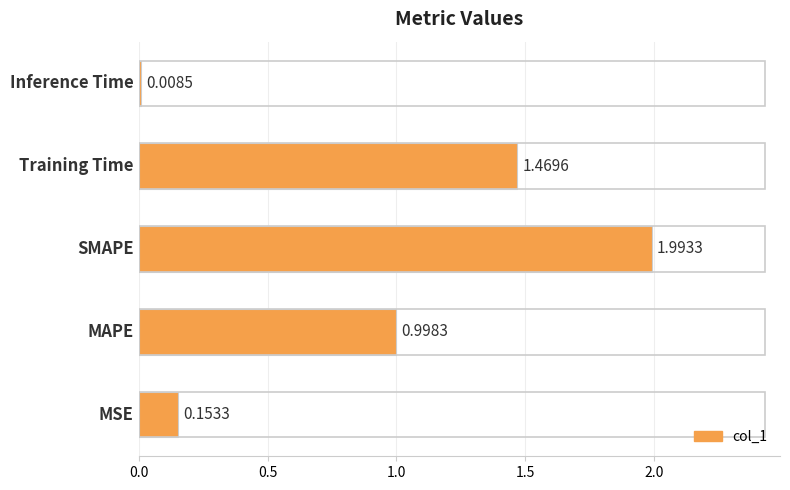

What is the average value?

0.9